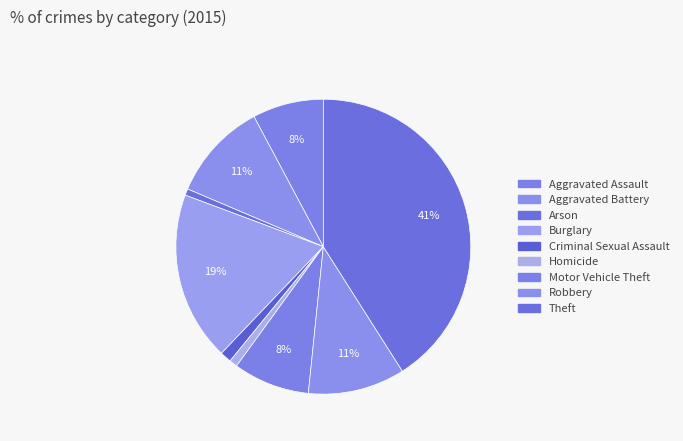

The Aggravated Battery slice represents 11% of the pie. True or false?

True